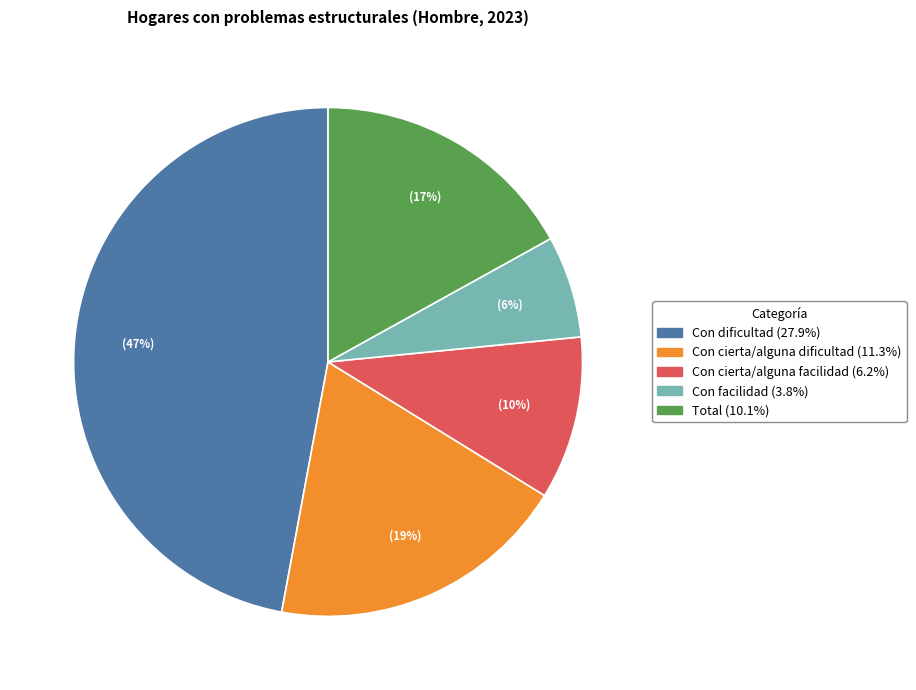

To the nearest percent, what is the difference between the largest and smallest slice percentages?

41%